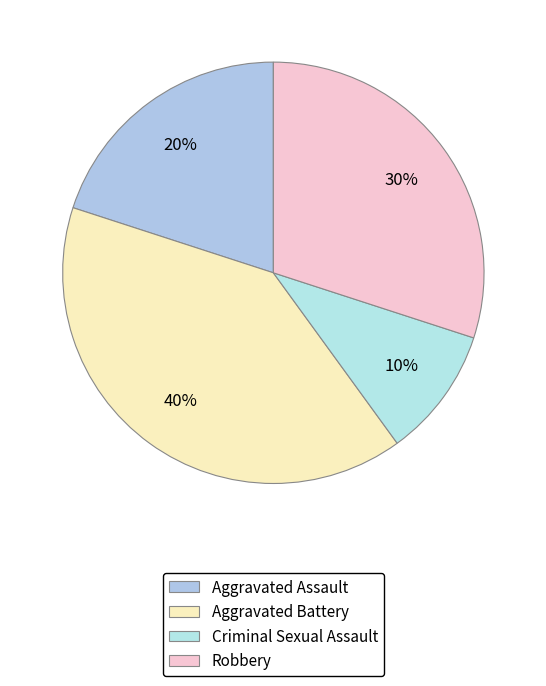

Count the number of slices in the pie.

4